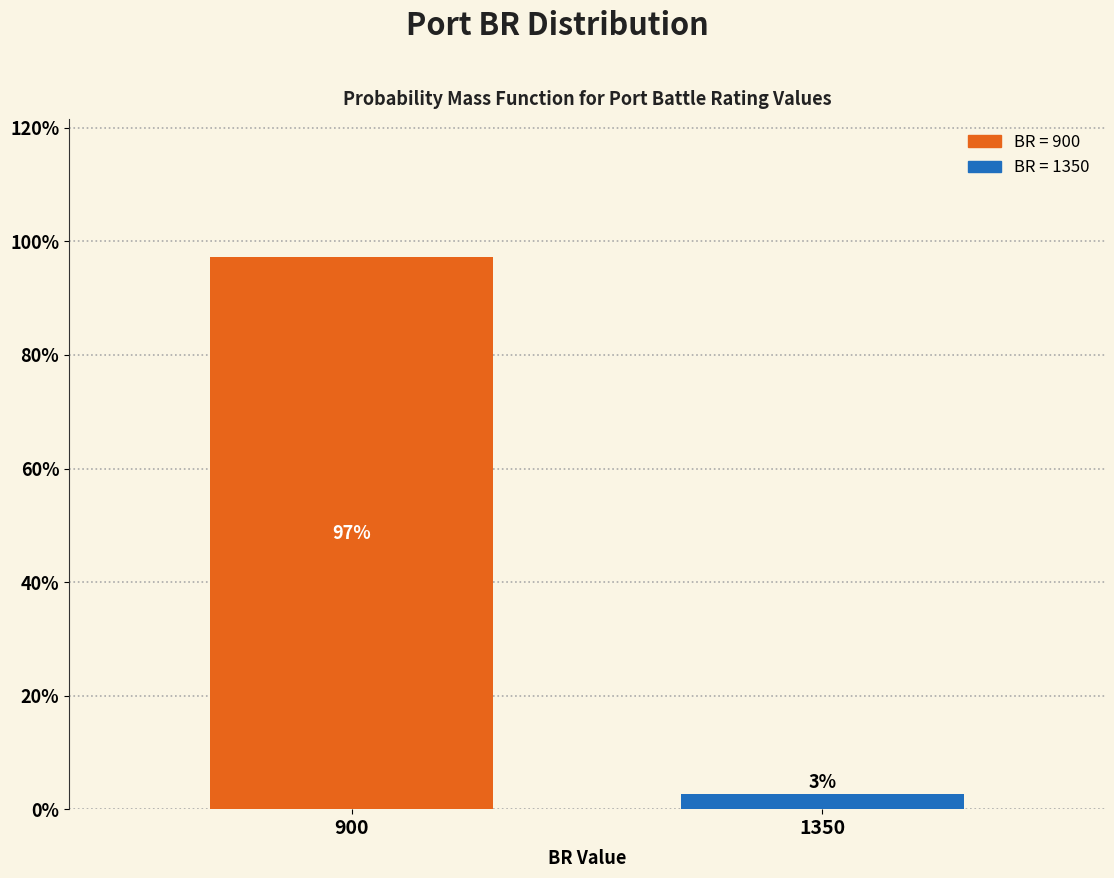

At which label does the data first exceed 97?

900